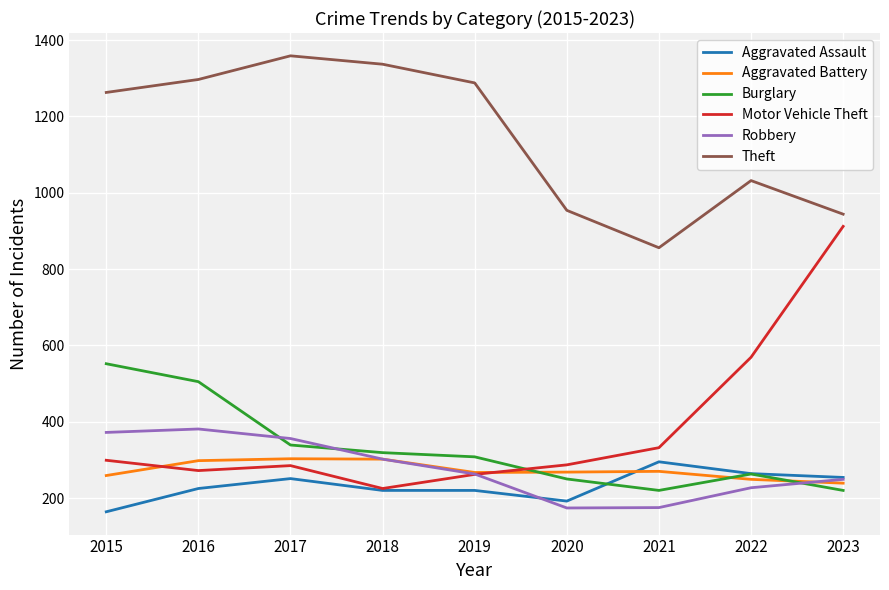

At which category is the sum across all series the highest?

2016